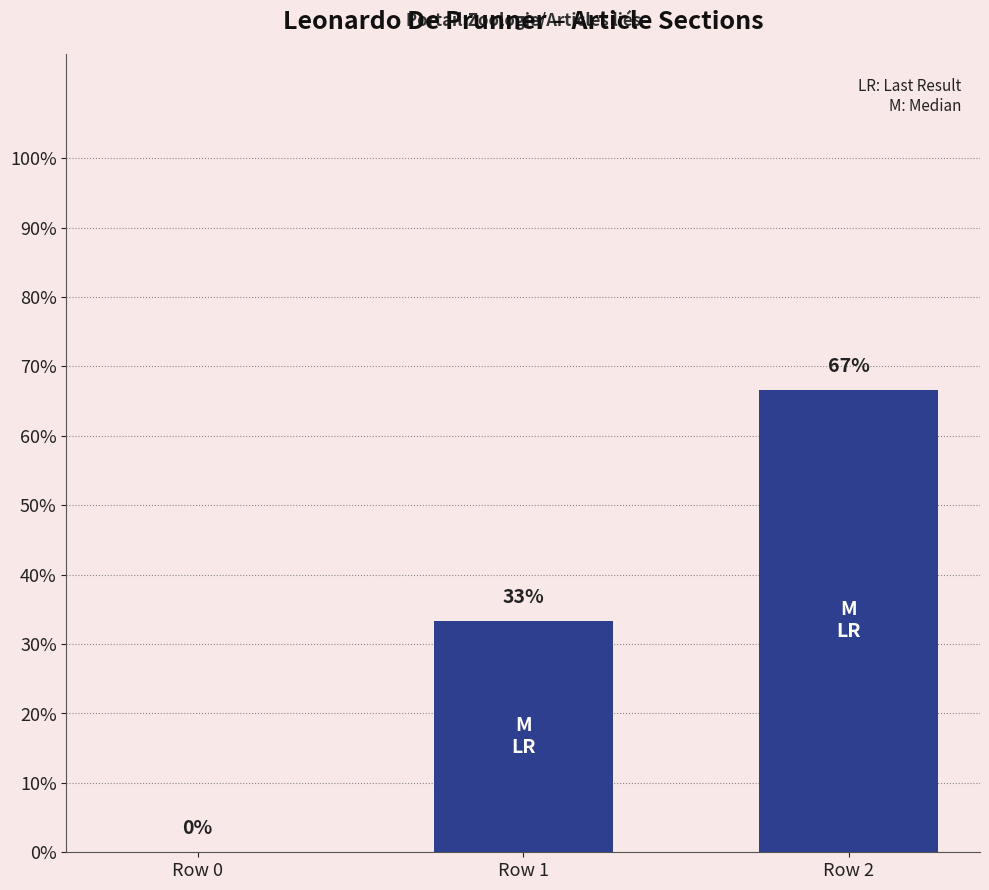

Are the bars horizontal?

No